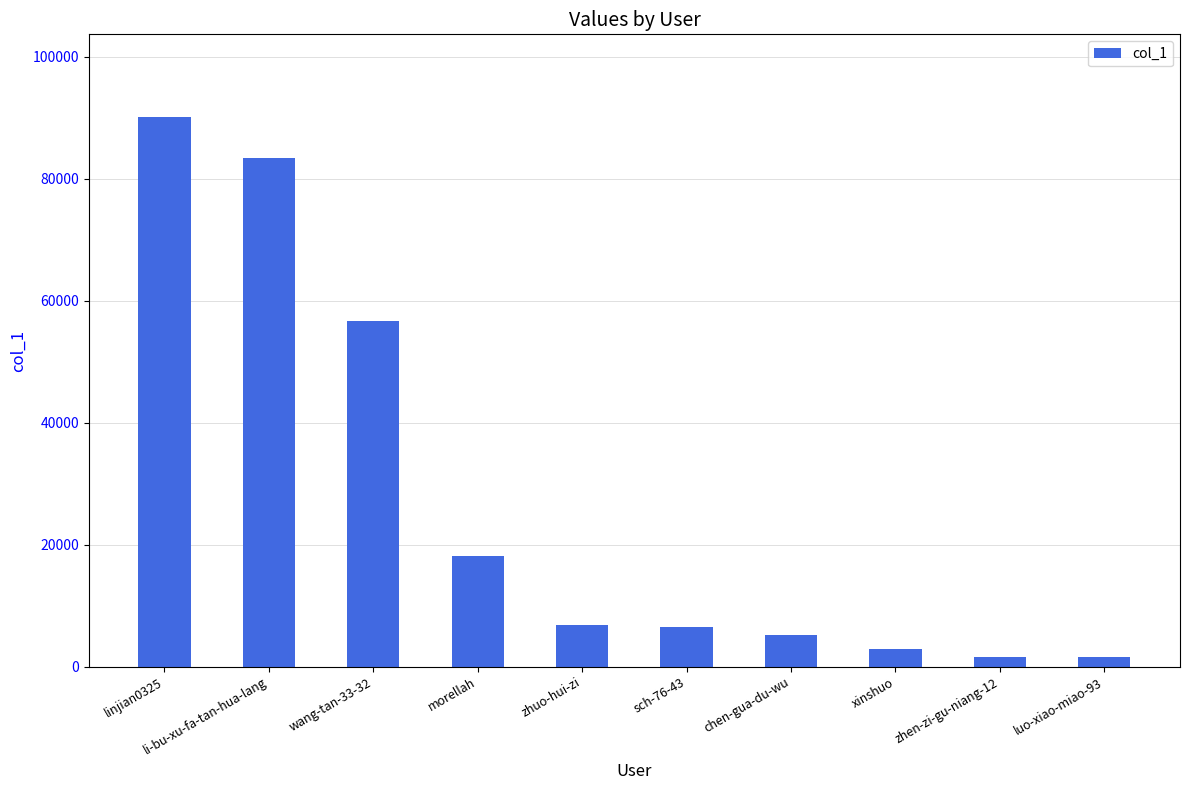

What is the maximum value shown in the chart?

90168